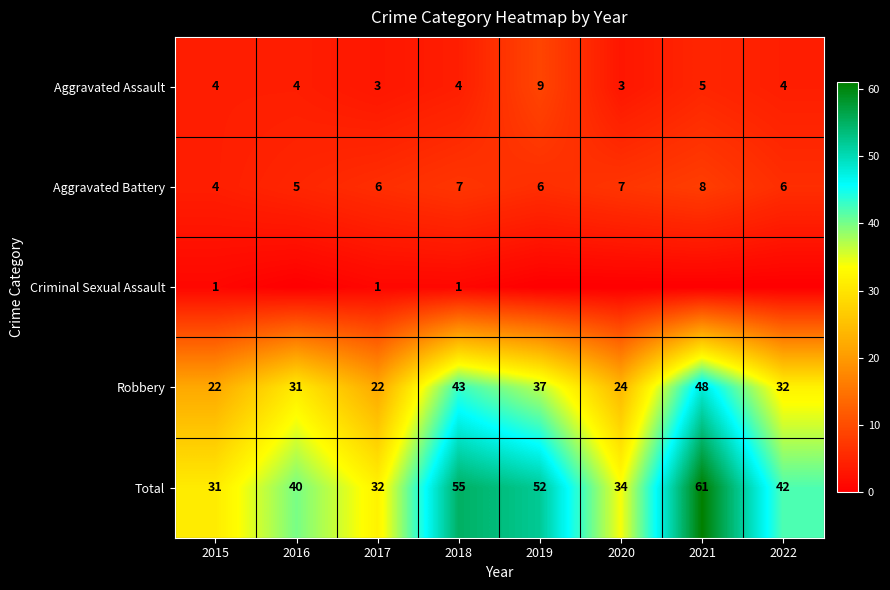

True or false: Total has a value of 31 at 2015.

True